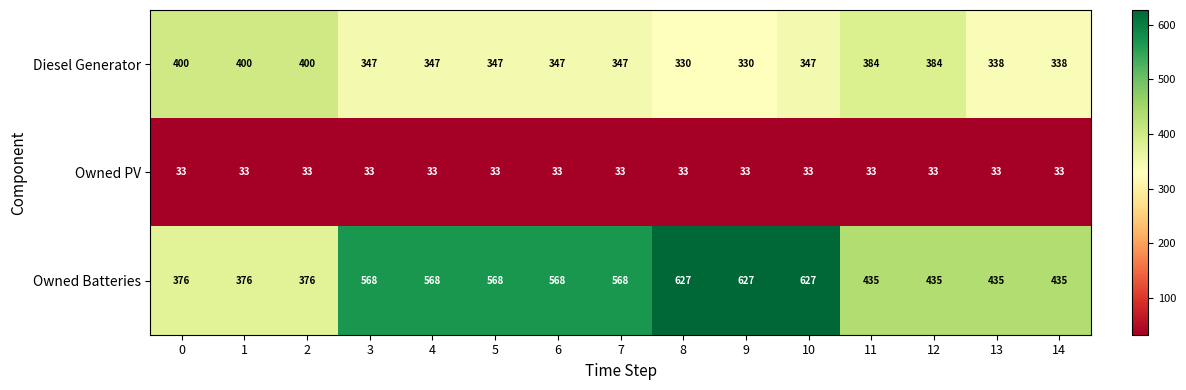

Which series has the largest total across all categories?

Owned Batteries